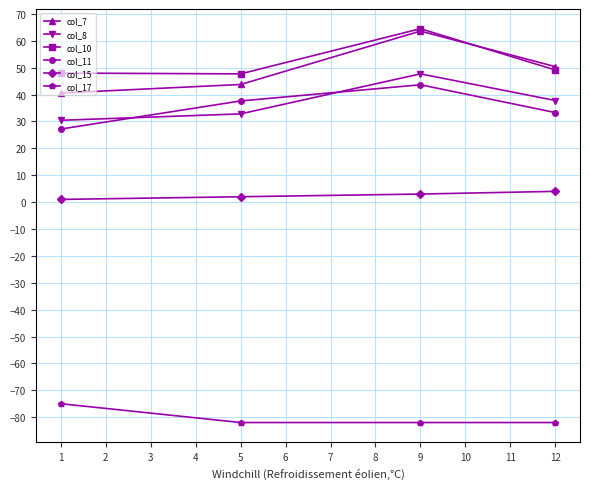

At which category is the sum across all series the highest?

9